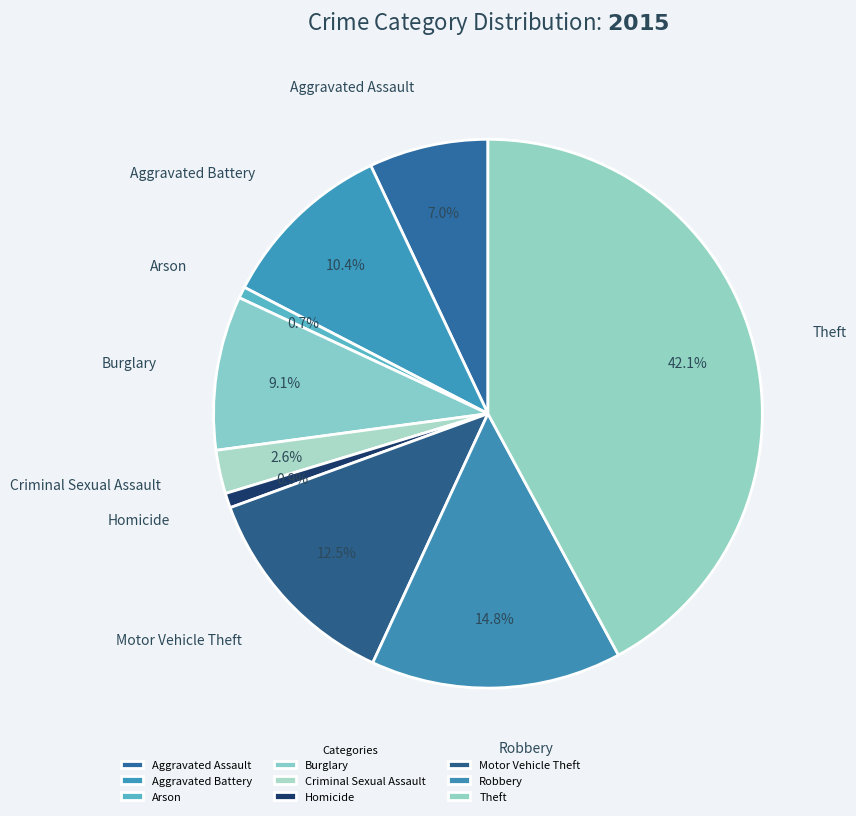

What percentage is NOT represented by Aggravated Battery?

89.6%